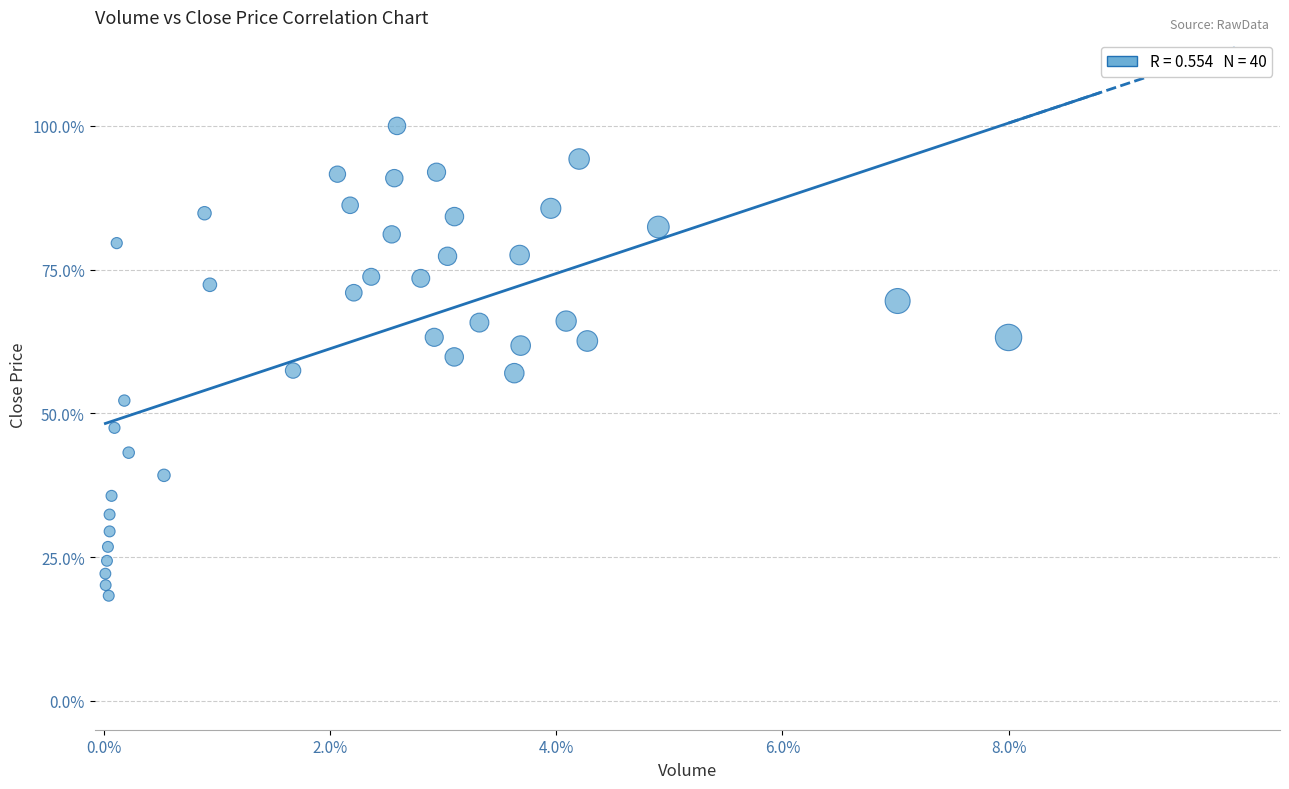

What is the range of Y values (max minus min)?

81.7